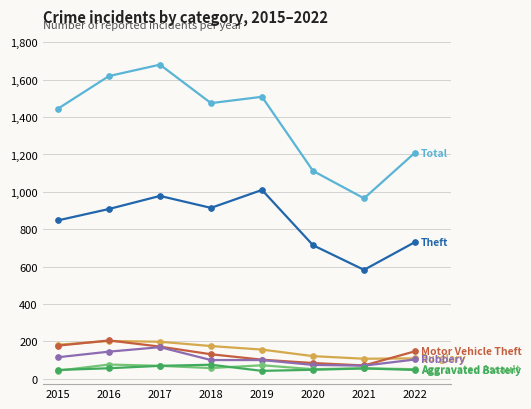

What is the spread (max minus min) of values at 2019?

1468